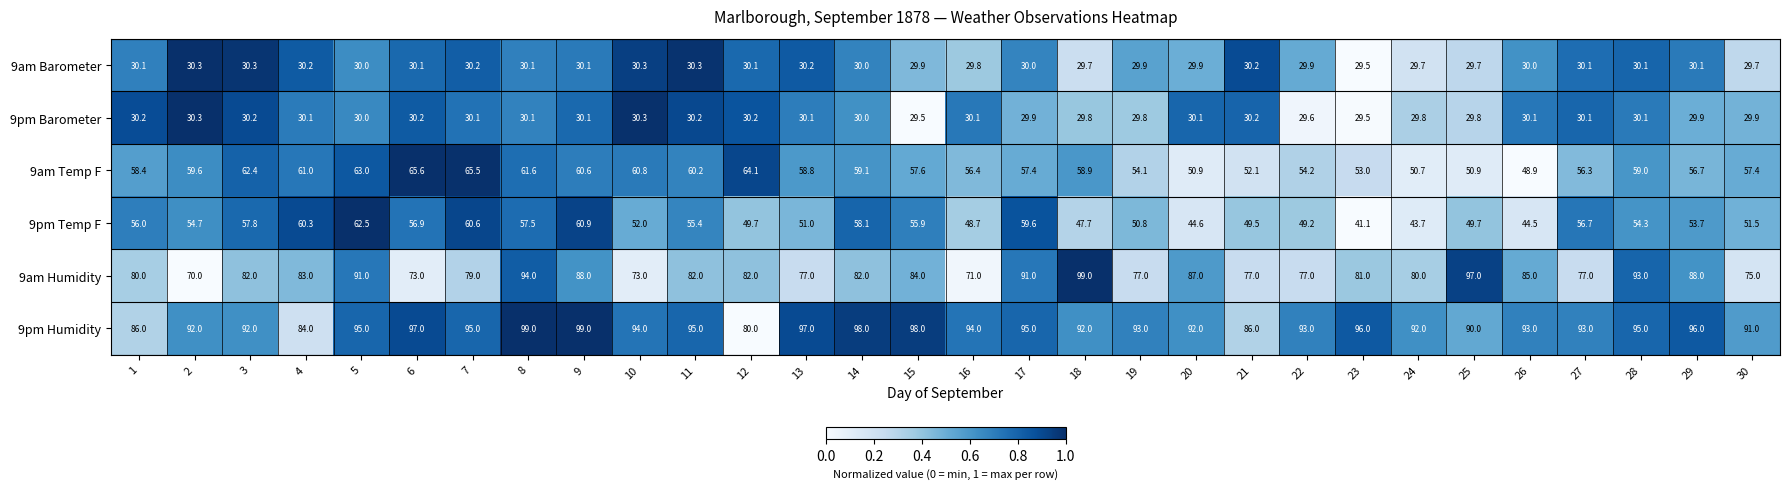

What is the sum of the 9pm Humidity values at 19 and 11?

188.0